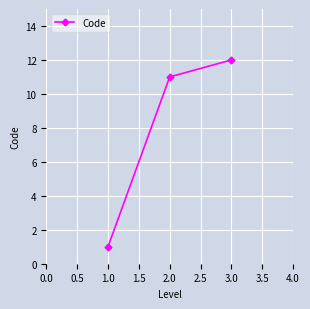

Reading right to left, list all the values displayed in this chart.

12	11	1